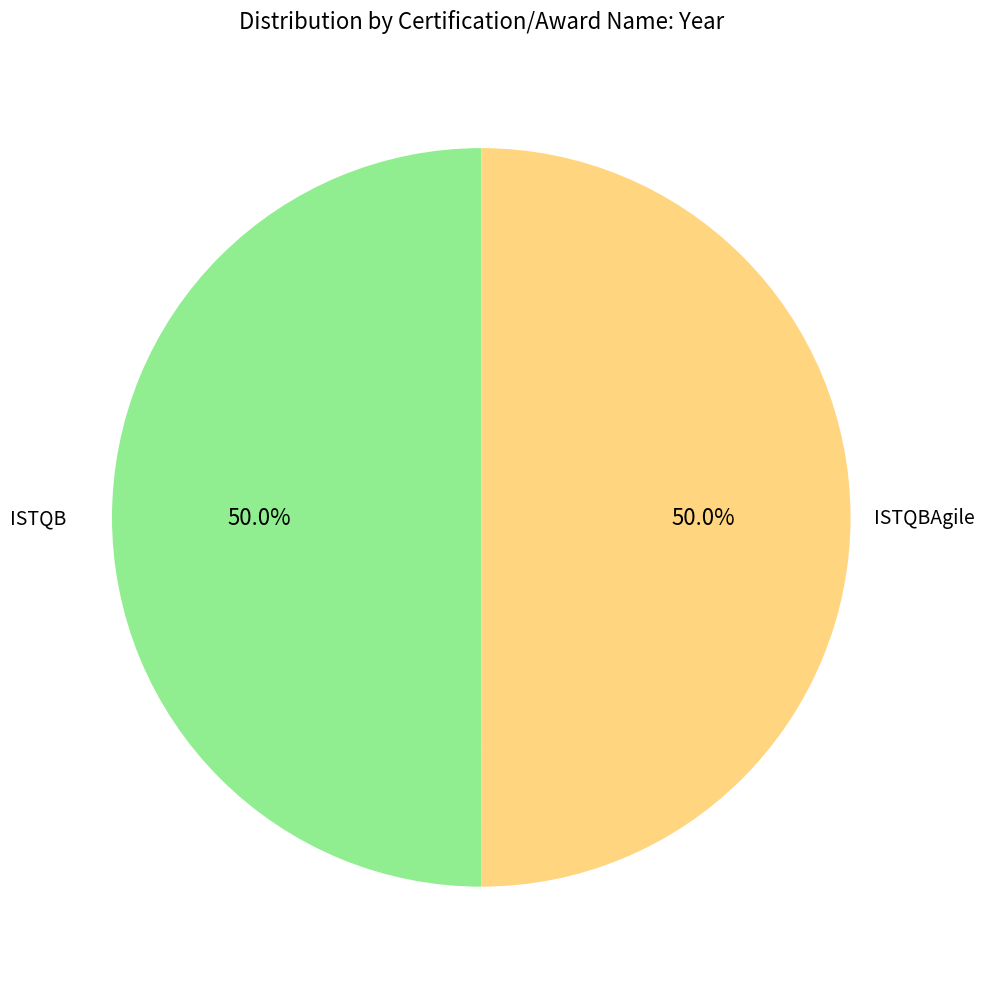

How many slices are in this pie chart?

2